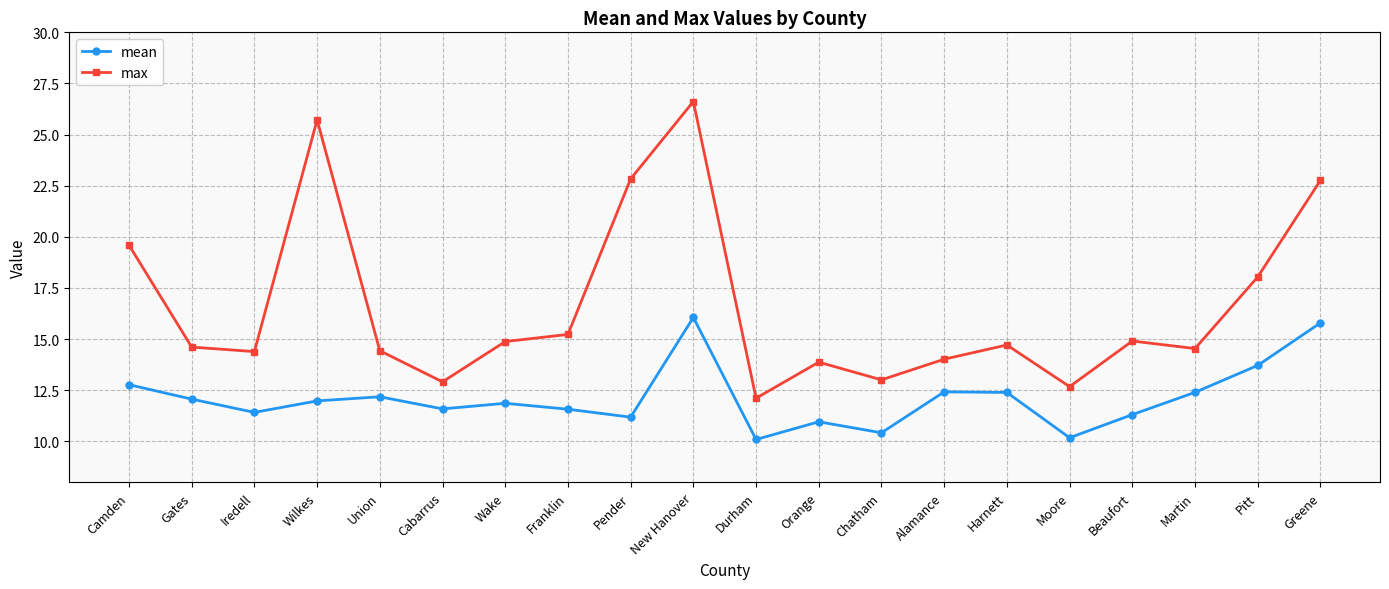

List the series in order of their overall mean, lowest first.

mean, max